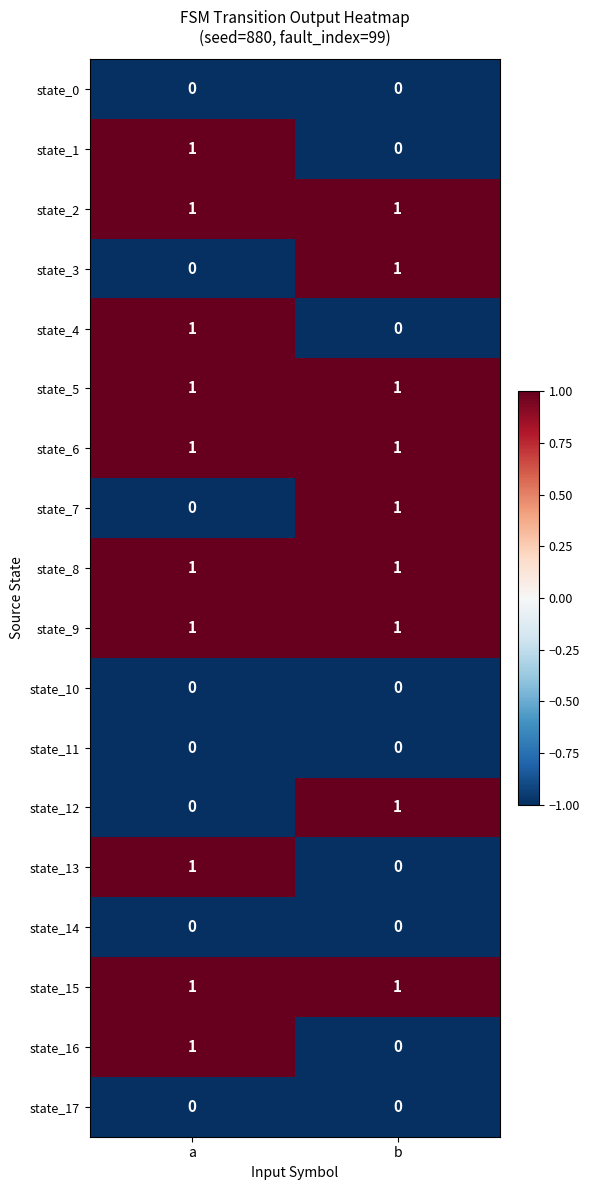

At which category is the sum across all series the highest?

a